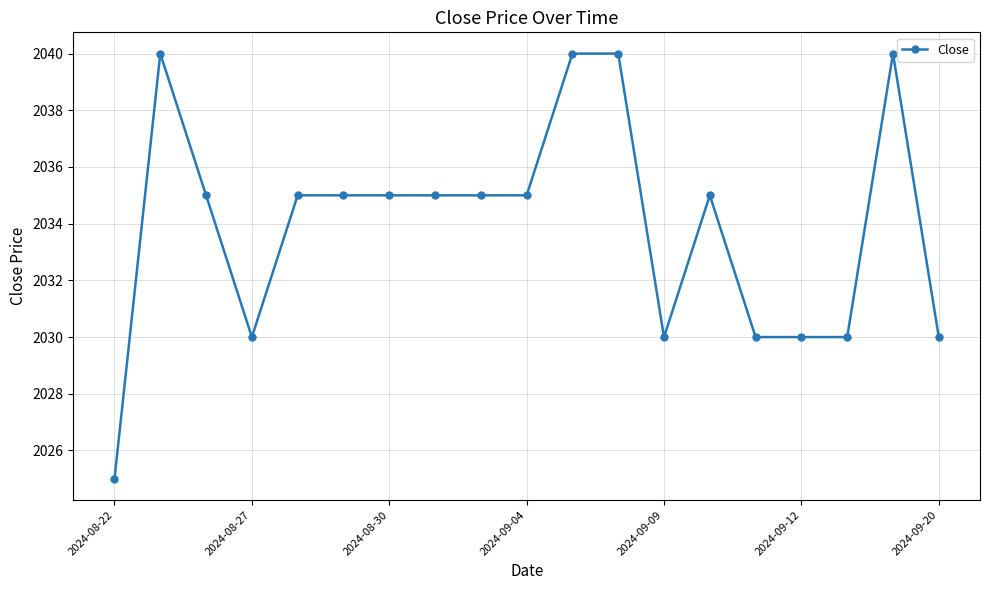

How many data points does each series have?

19